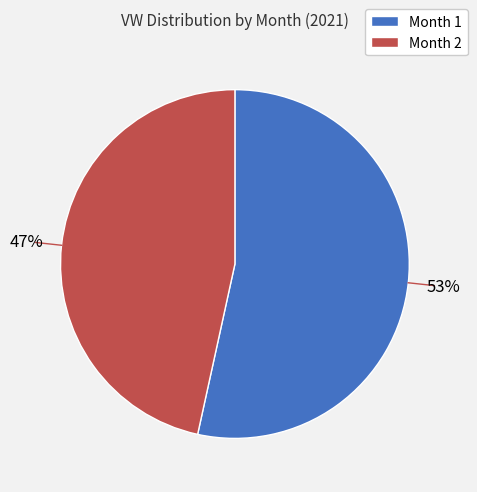

To the nearest percent, what portion does Month 2 represent?

47%